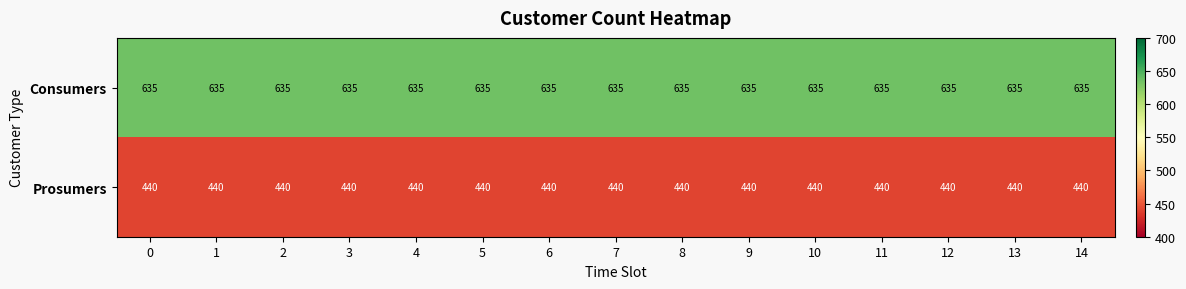

What is the sum of the Consumers values at 3 and 5?

1270